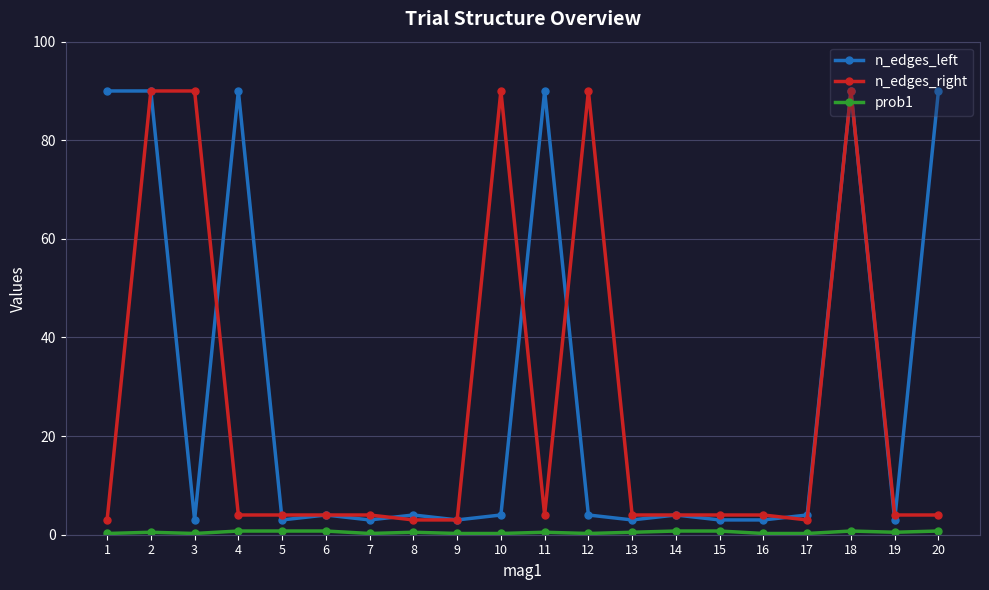

True or false: n_edges_right has a value of 90.0 at 18.

True